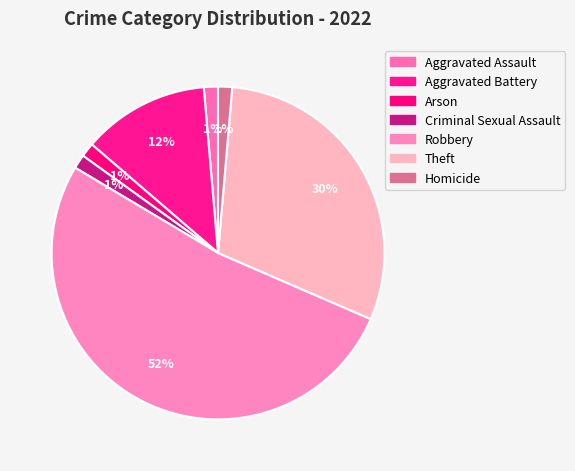

To the nearest percent, what percentage of the pie is Homicide?

1%